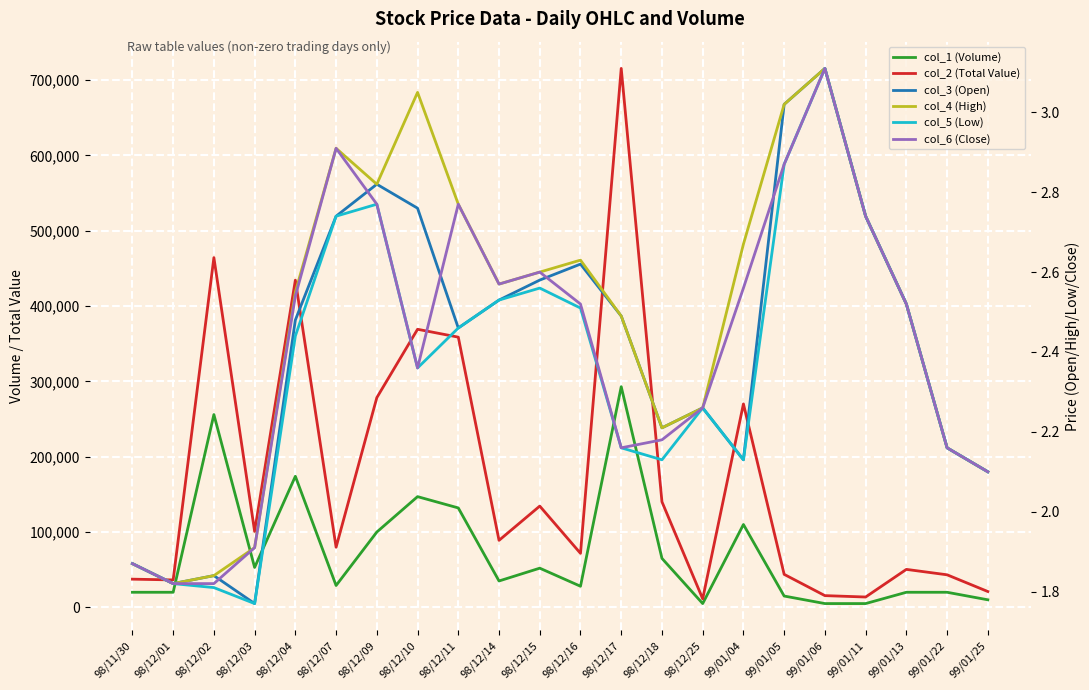

List the labels in order of col_5 (Low) value, smallest first.

98/12/03, 98/12/02, 98/12/01, 98/11/30, 99/01/25, 98/12/18, 99/01/04, 98/12/17, 99/01/22, 98/12/25, 98/12/10, 98/12/04, 98/12/11, 98/12/16, 99/01/13, 98/12/14, 98/12/15, 98/12/07, 99/01/11, 98/12/09, 99/01/05, 99/01/06